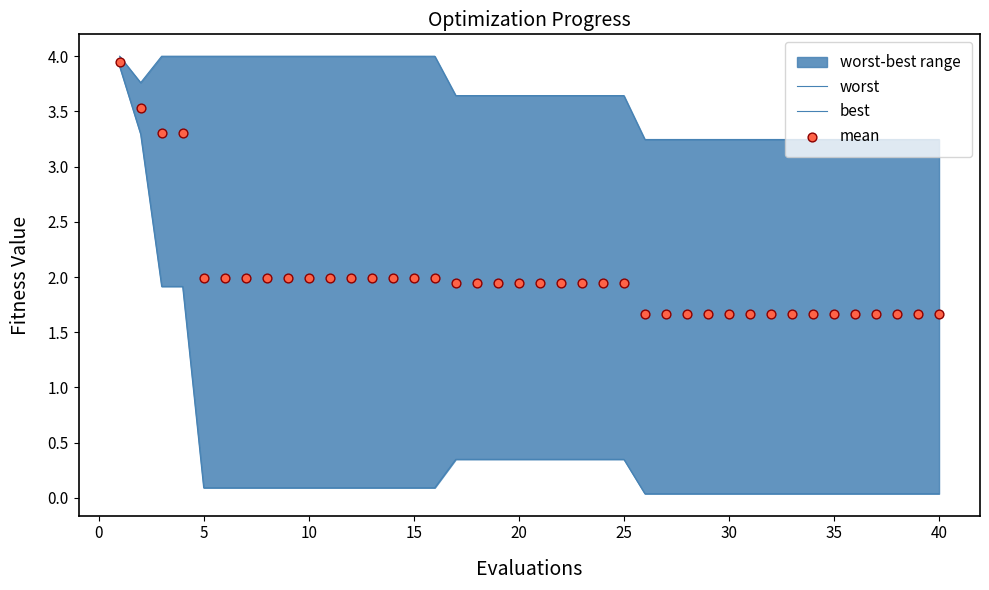

Which series reaches the maximum Y coordinate?

worst